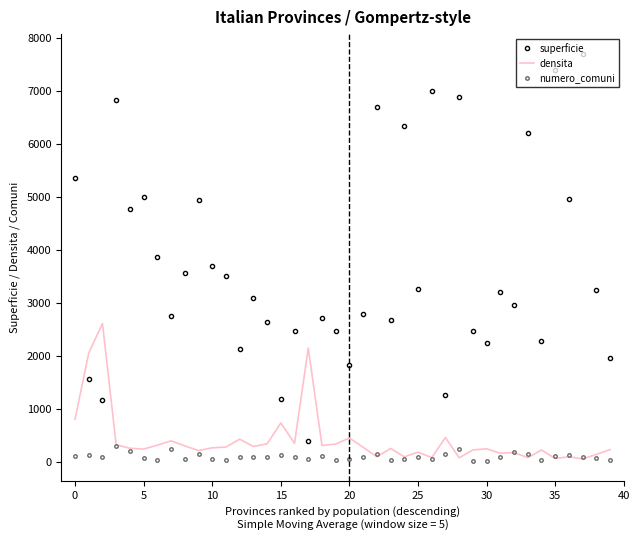

True or false: superficie and densita cross at least once.

True